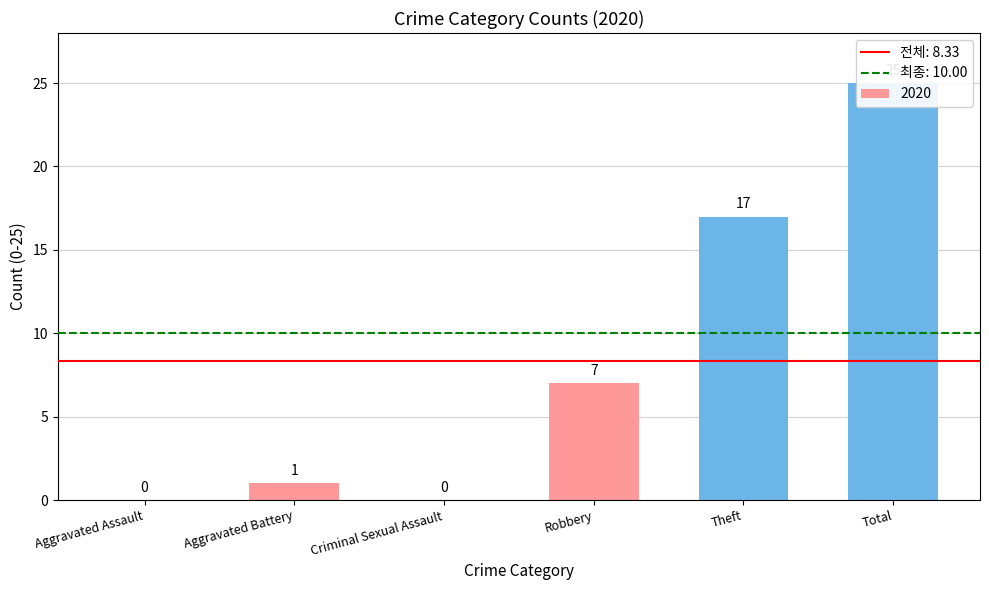

At how many categories does at least one series exceed 22?

1